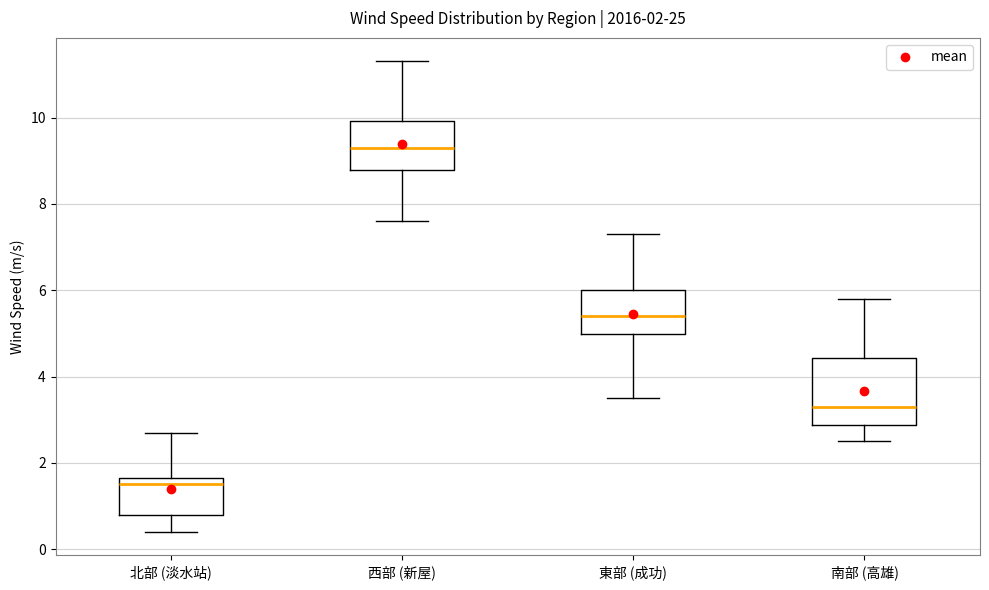

Which box has the highest median line?

西部 (新屋)